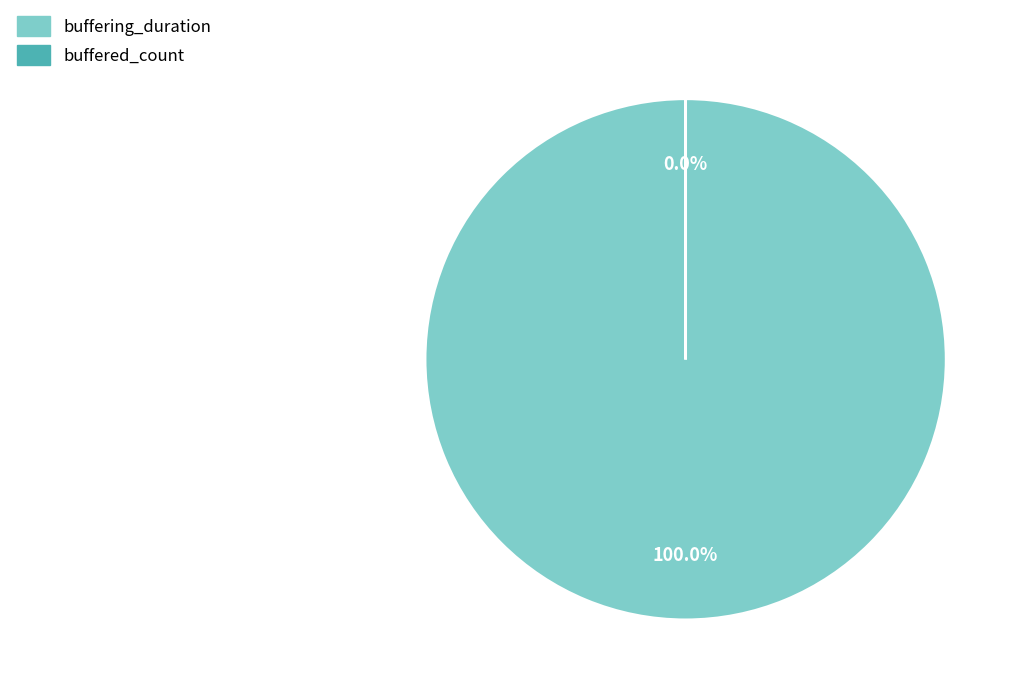

To the nearest percent, what is the difference between the buffering_duration and buffered_count slice percentages?

100%